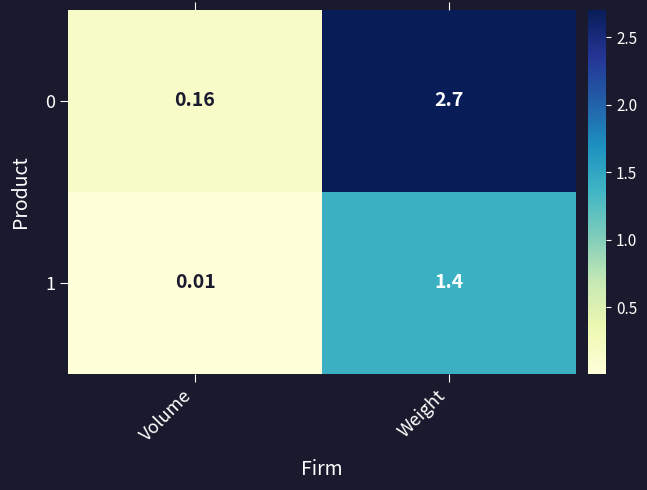

Which category has the highest value across all series?

Weight